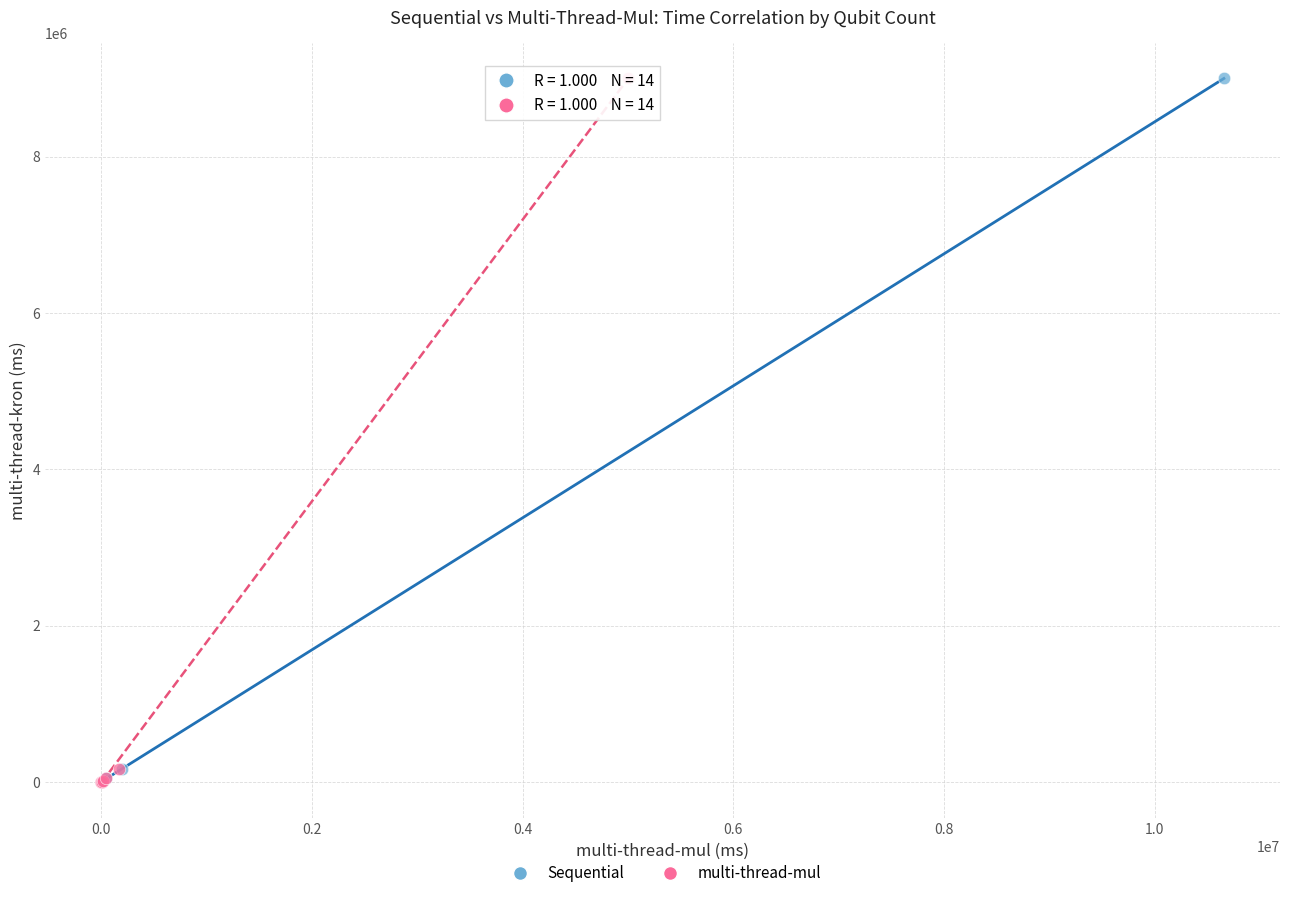

What are all the series names shown in the legend?

Sequential, multi-thread-mul